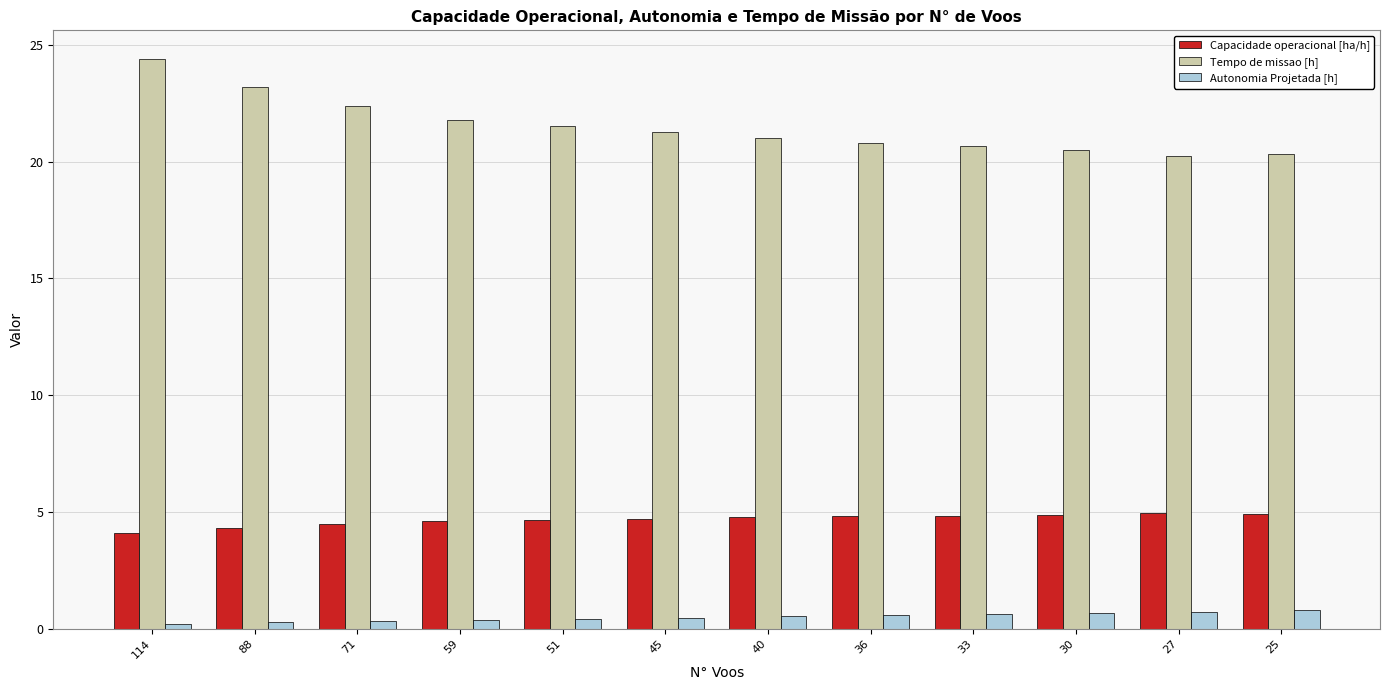

What are all the series names shown in the legend?

Capacidade operacional [ha/h], Tempo de missao [h], Autonomia Projetada [h]